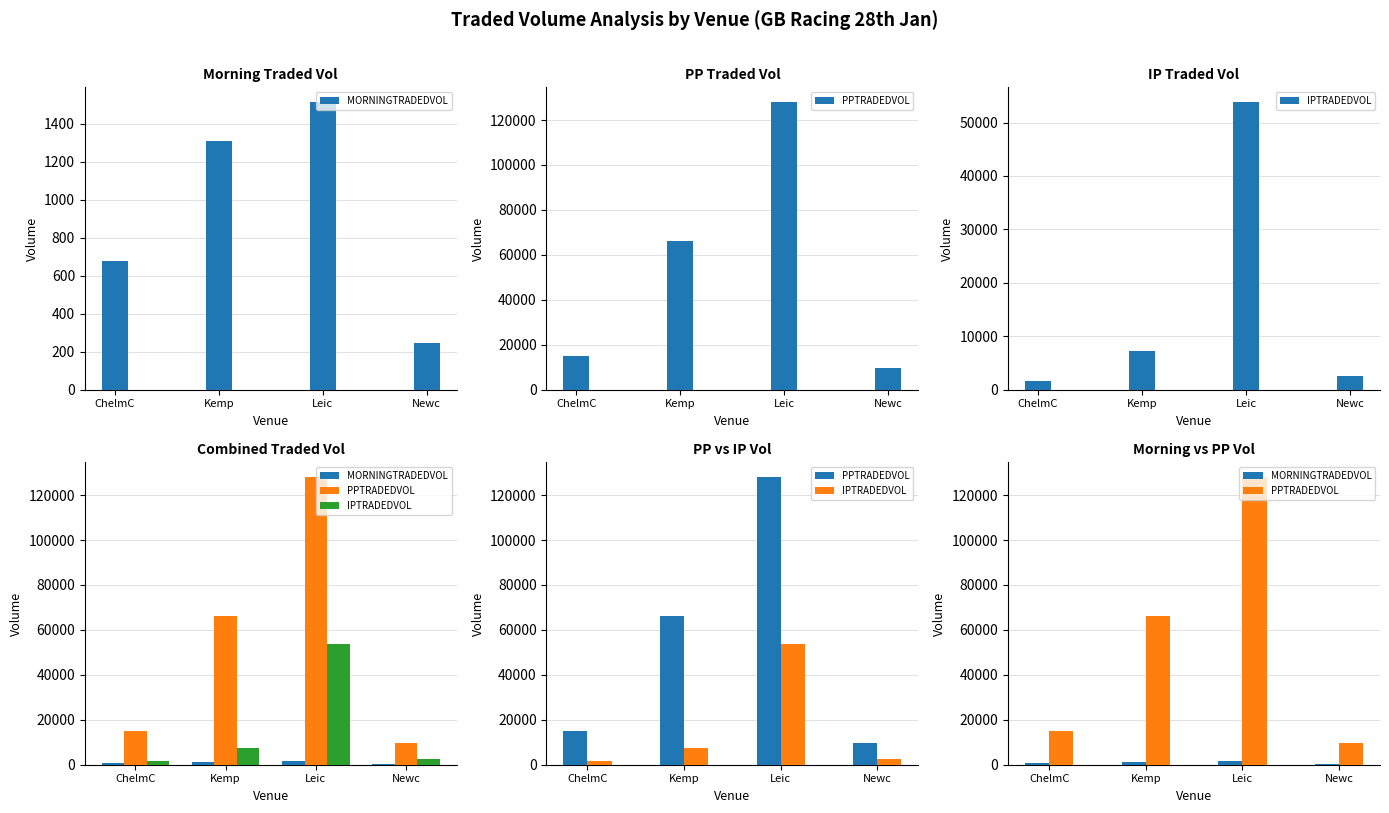

How many categories are shown in the chart?

4